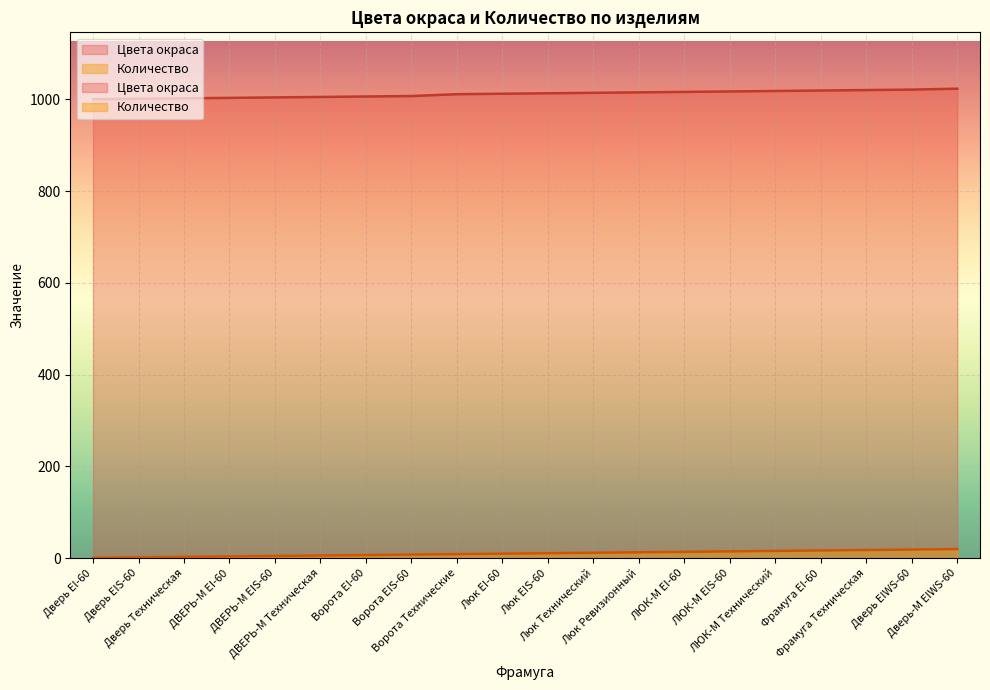

True or false: Количество and Цвета окраса intersect in this chart.

False